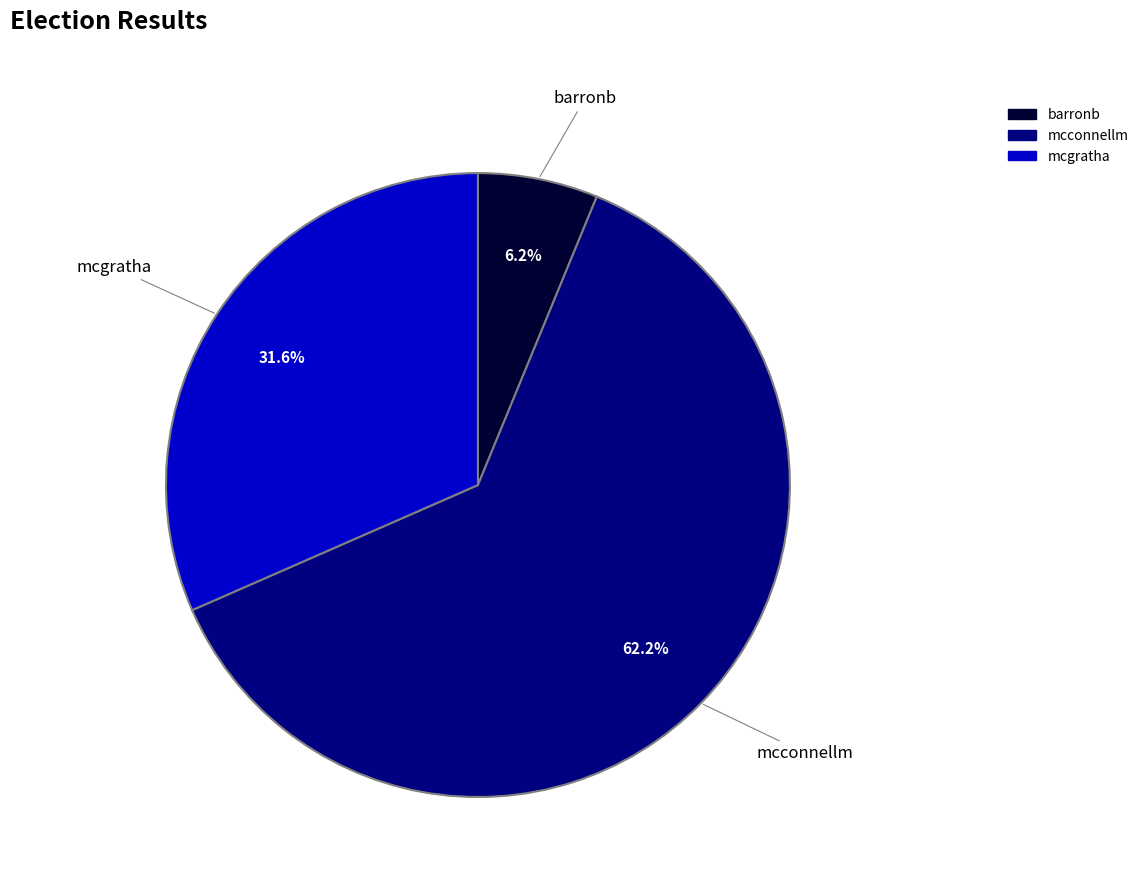

Does any single category account for the majority?

Yes